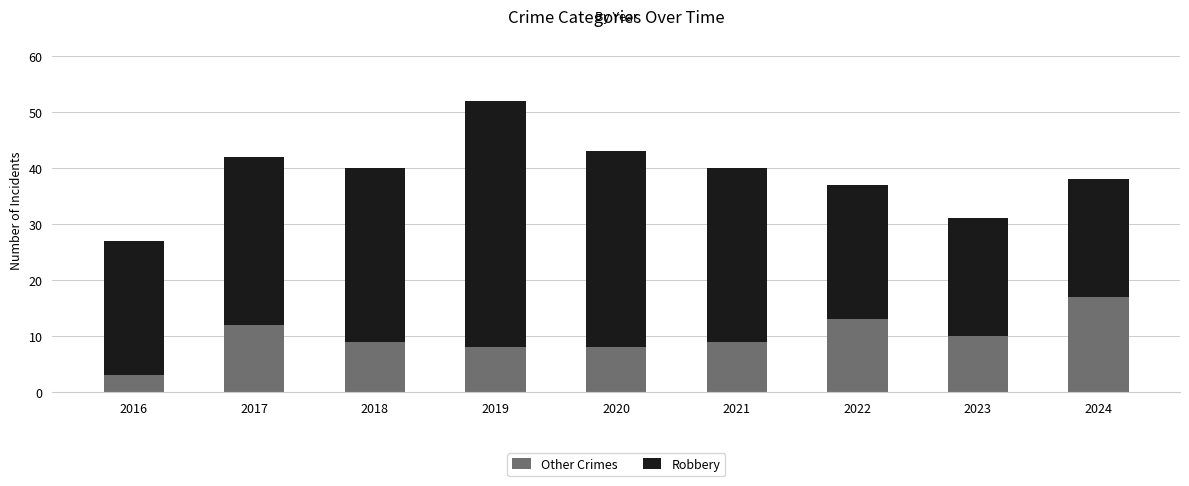

What is the average value of the Other Crimes series?

10